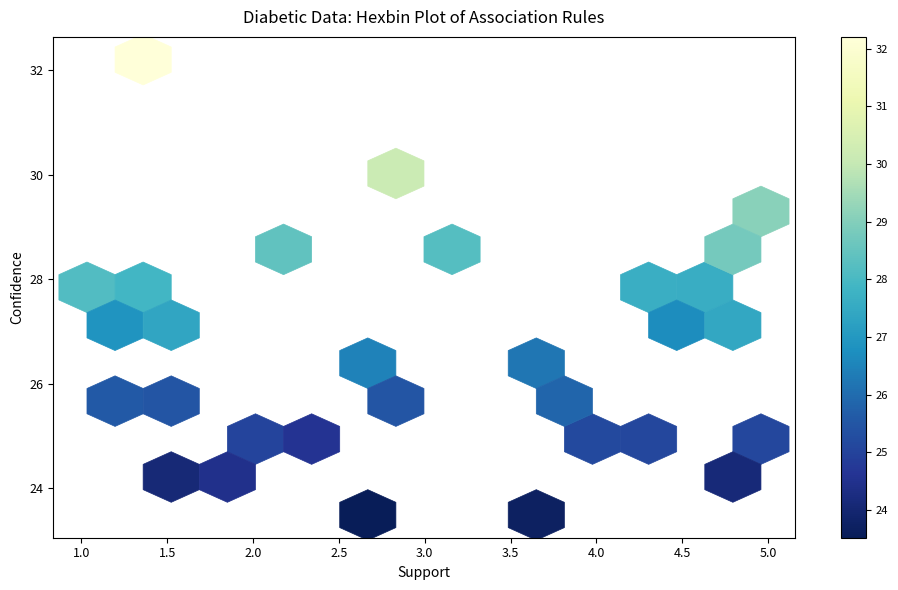

What Y value in the scatter plot is closest to 27?

26.9